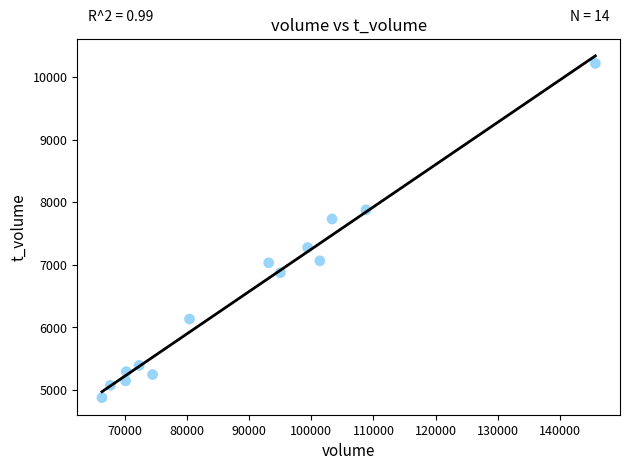

What Y value in the scatter plot is closest to 7548?

7732